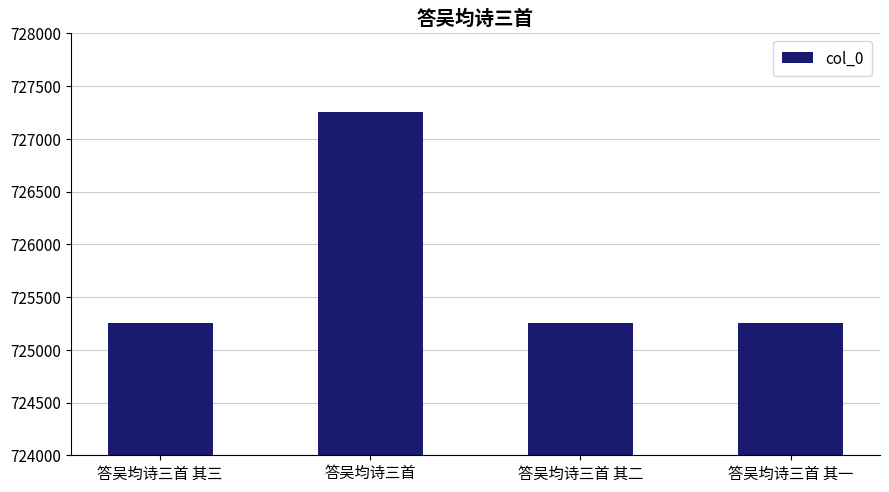

Is it true that the value at 答吴均诗三首 其二 is 725257?

True